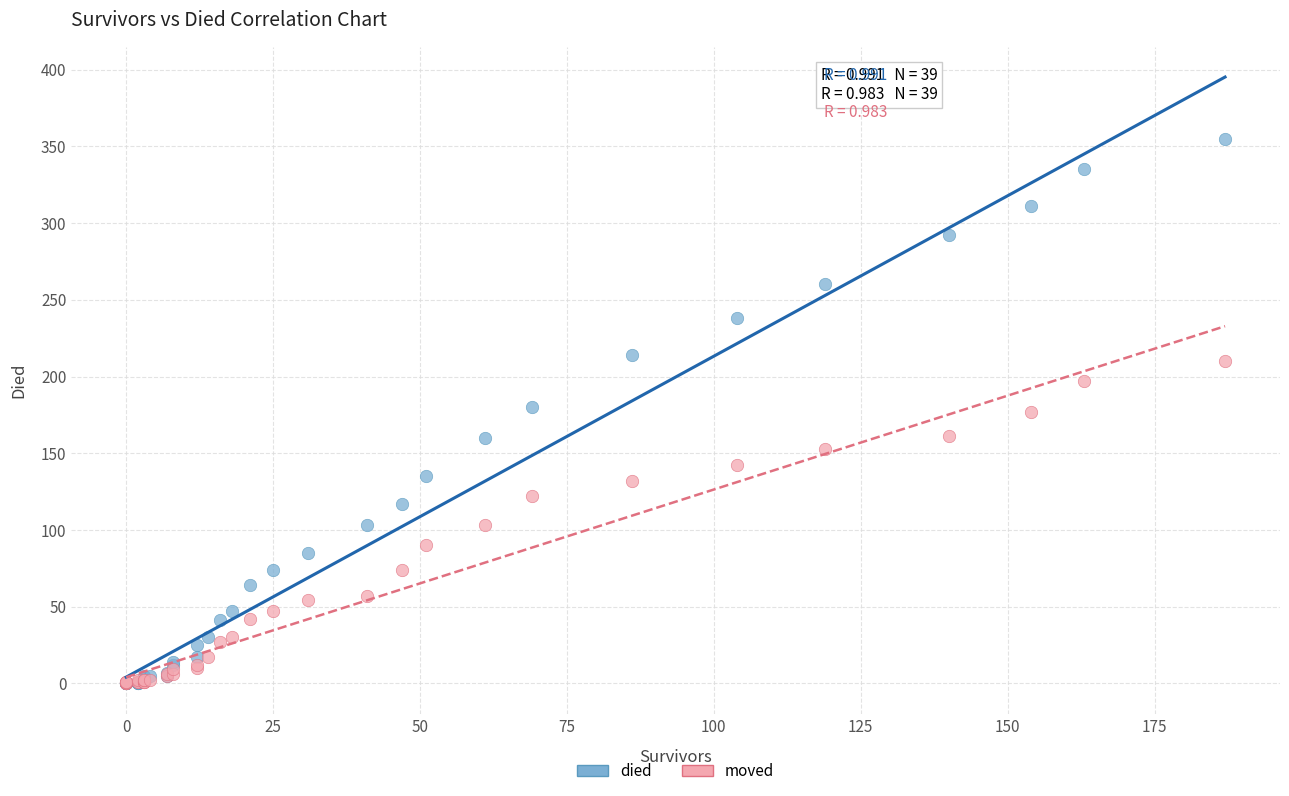

Which series has the largest Y range (max minus min)?

died